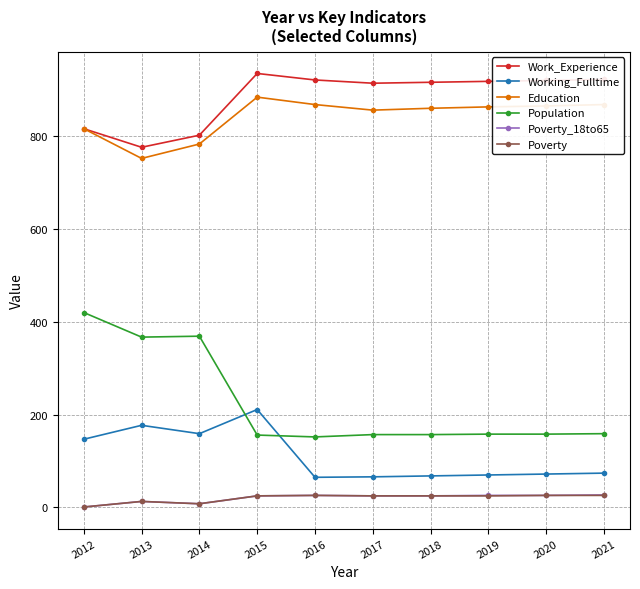

True or false: Poverty_18to65 and Population intersect in this chart.

False